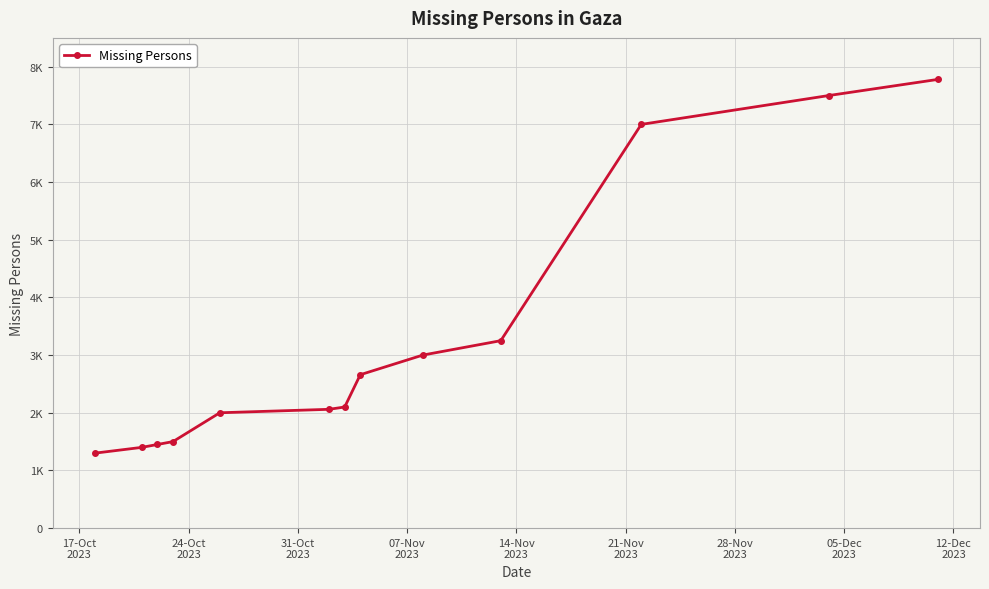

Is this an area chart (filled region under the line)?

No